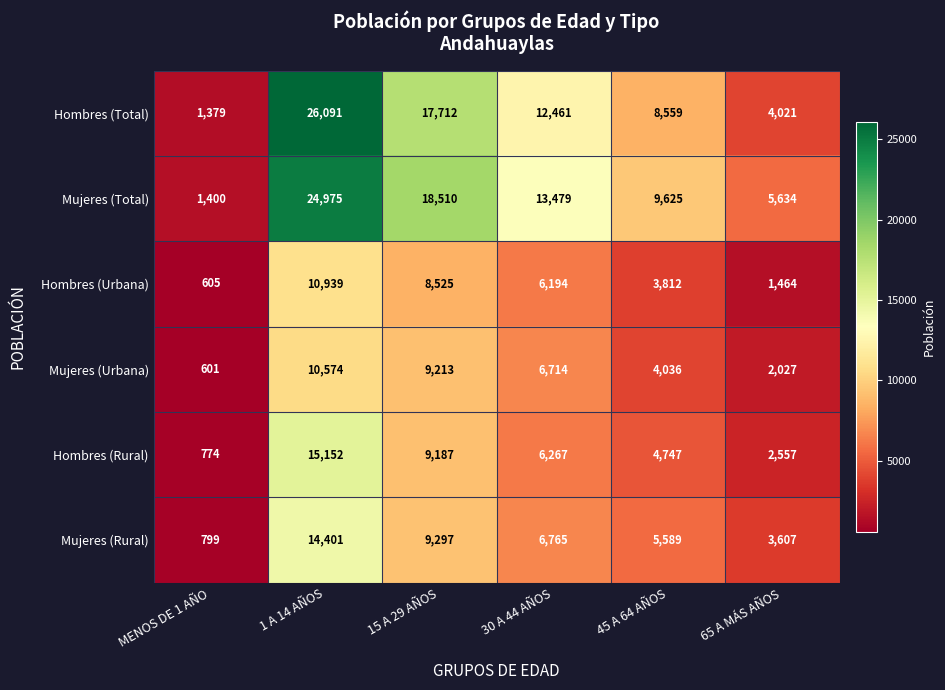

How many Mujeres (Total) values are between 5634 and 18510?

4